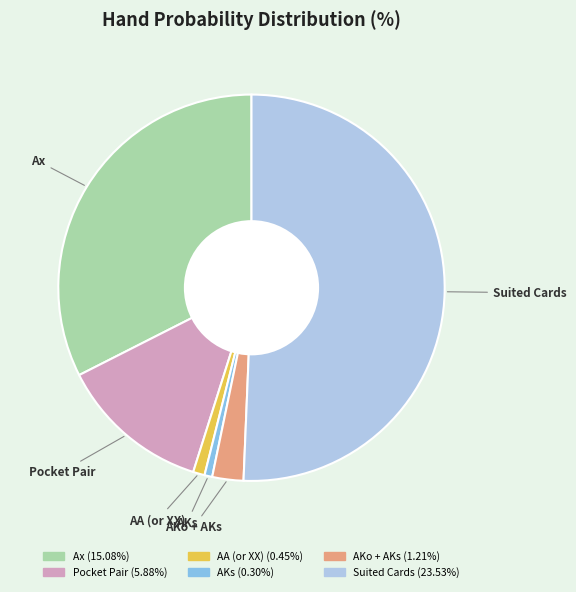

Combined, do Ax and Suited Cards account for over 50%?

Yes